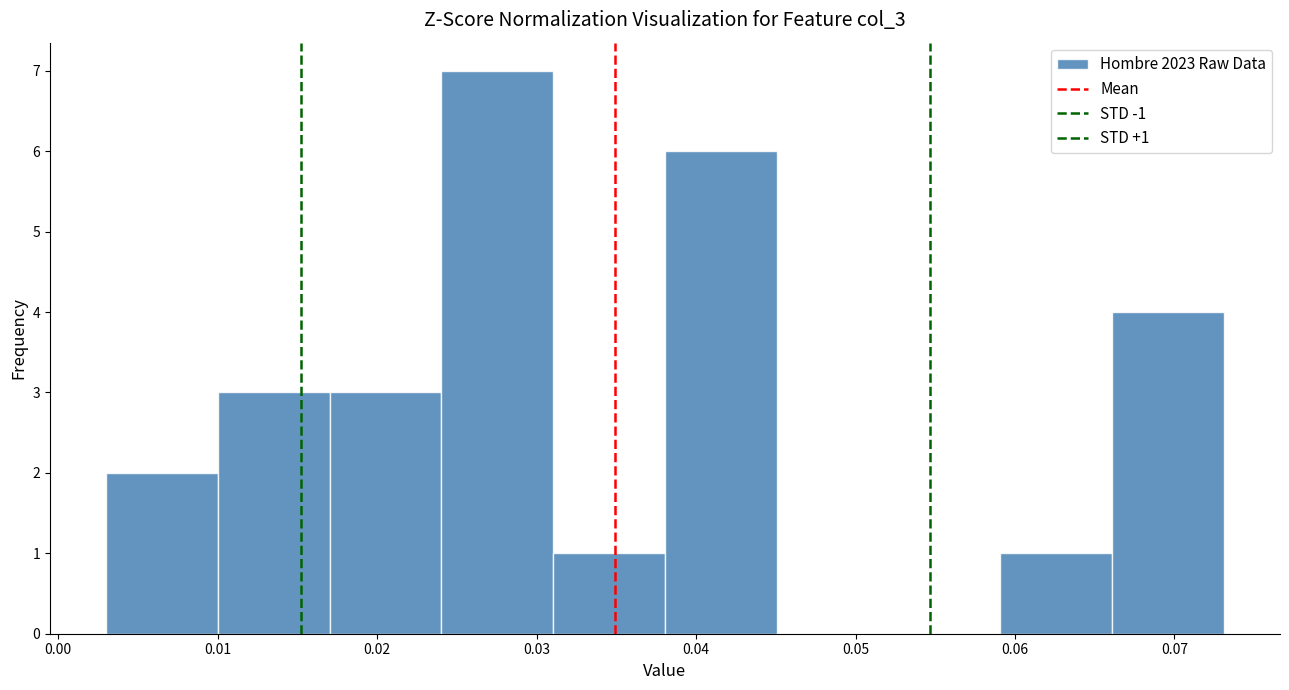

Over which range of the x-axis is the bar tallest?

0.024 to 0.031